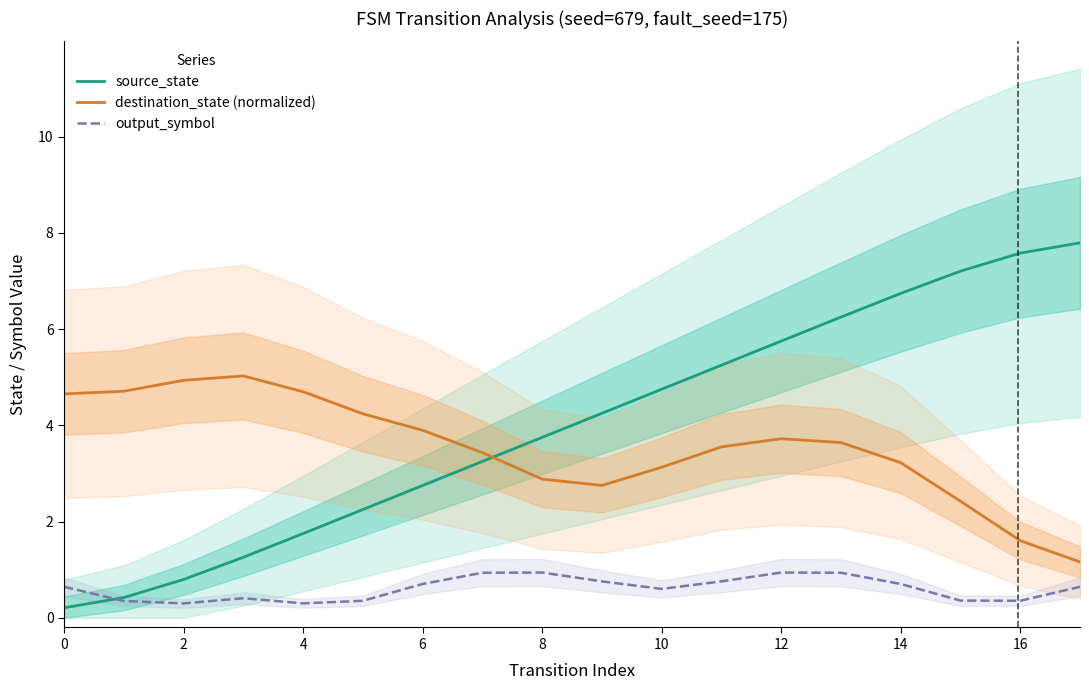

The value of destination_state (normalized) at 2 is 7.0. True or false?

False